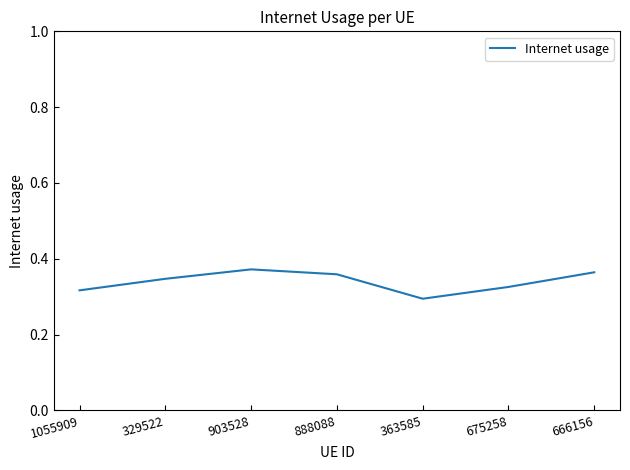

How many interior local peaks (higher than both neighbors) does the data have?

1